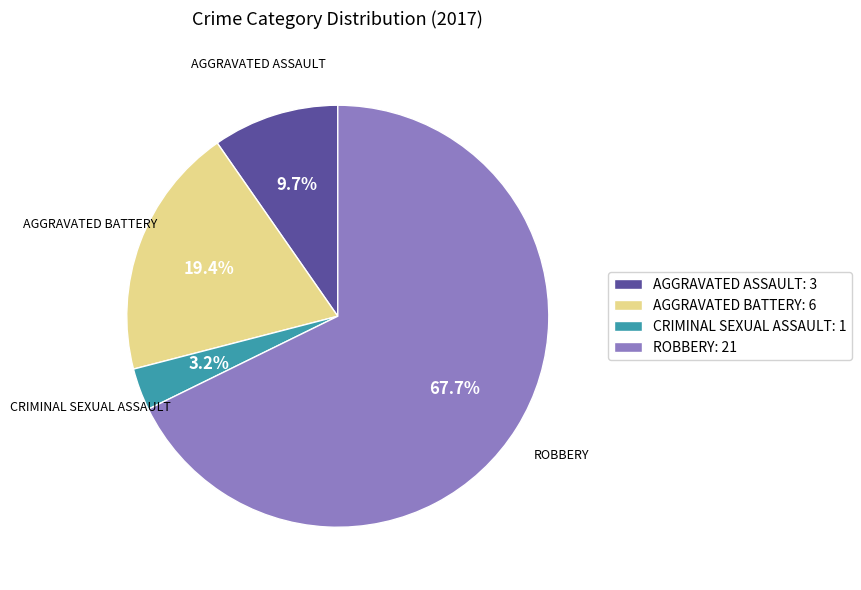

Which category accounts for the majority?

ROBBERY: 21